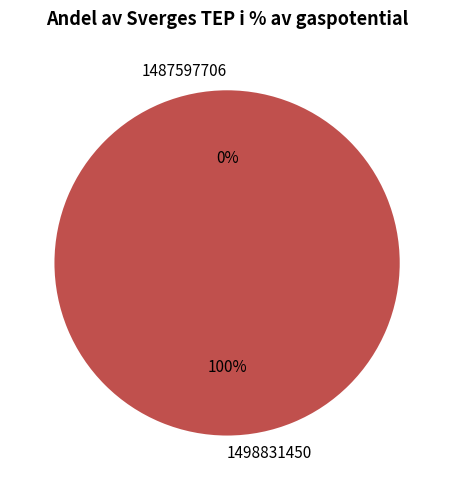

True or false: 1487597706 accounts for 0% of the total.

True